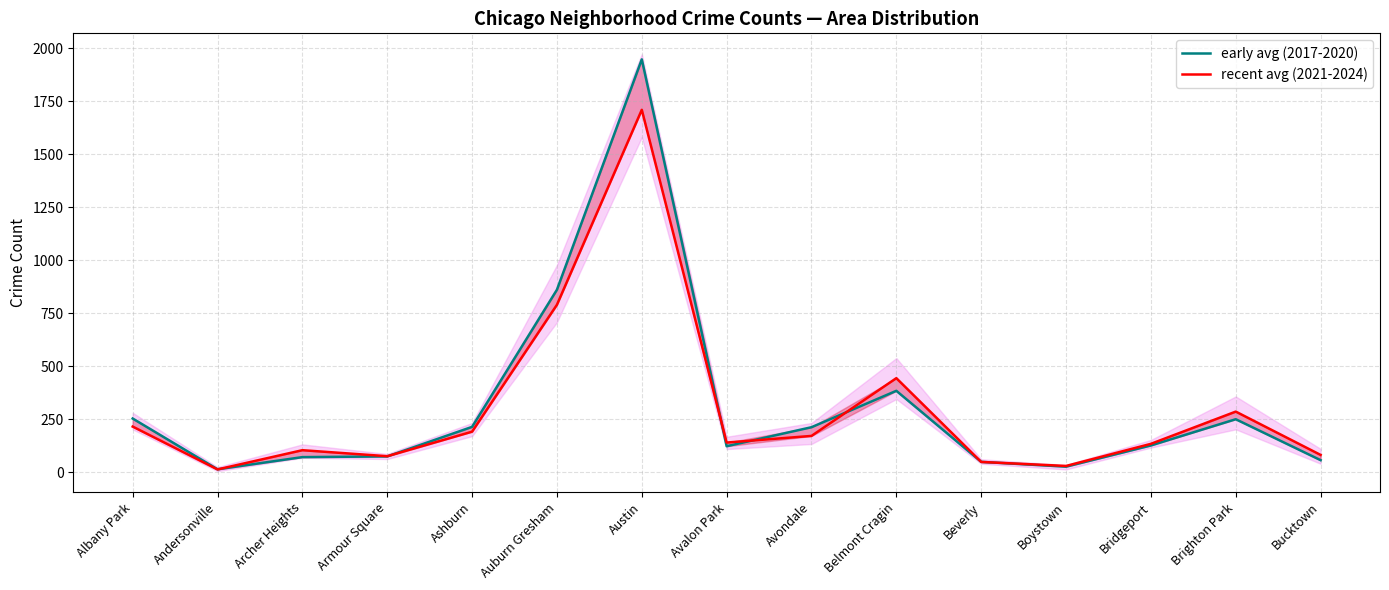

What are all the series names shown in the legend?

early avg (2017-2020), recent avg (2021-2024)